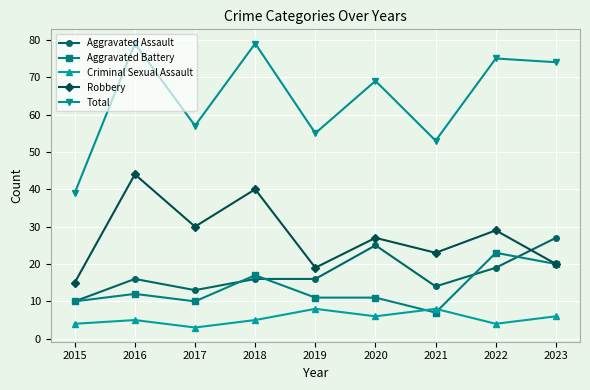

What is the value of the Aggravated Assault point at the 7th from the left?

14